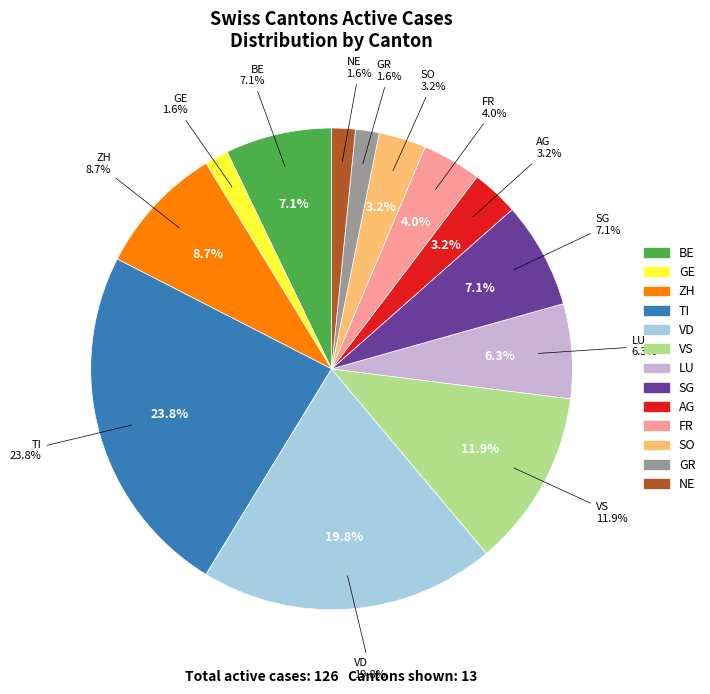

Count the number of slices in the pie.

13